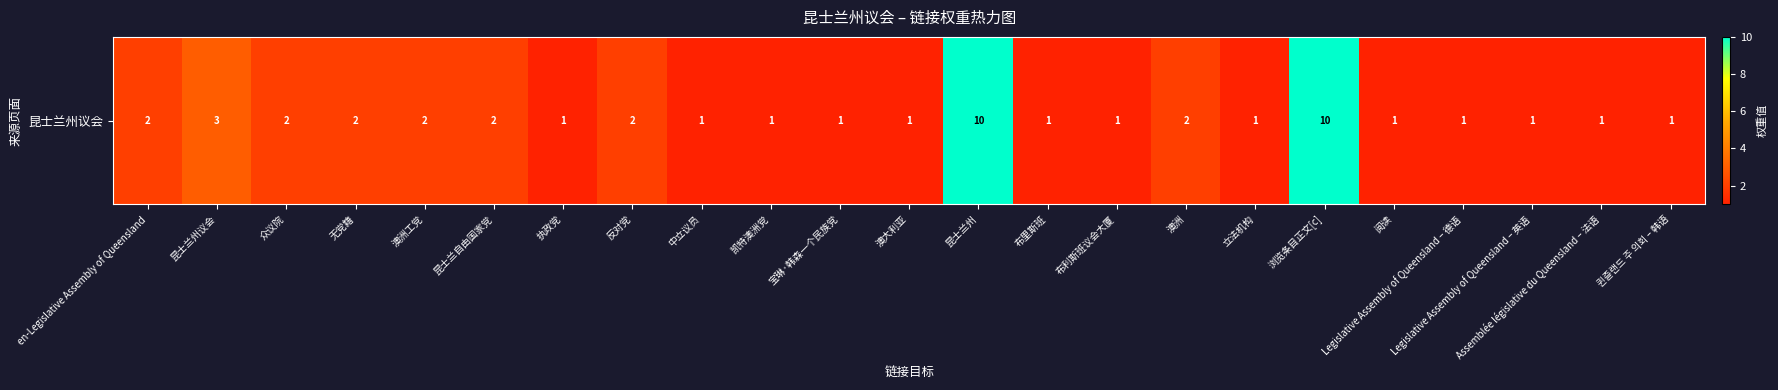

Reading left to right, what are all the values shown in this chart?

en-Legislative Assembly of Queensland=2	昆士兰州议会=3	众议院=2	无党籍=2	澳洲工党=2	昆士兰自由国家党=2	执政党=1	反对党=2	中立议员=1	凯特澳洲党=1	宝琳·韩森一个民族党=1	澳大利亚=1	昆士兰州=10	布里斯班=1	布利斯班议会大厦=1	澳洲=2	立法机构=1	浏览条目正文[c]=10	阅读=1	Legislative Assembly of Queensland – 德语=1	Legislative Assembly of Queensland – 英语=1	Assemblée législative du Queensland – 法语=1	퀸즐랜드 주 의회 – 韩语=1